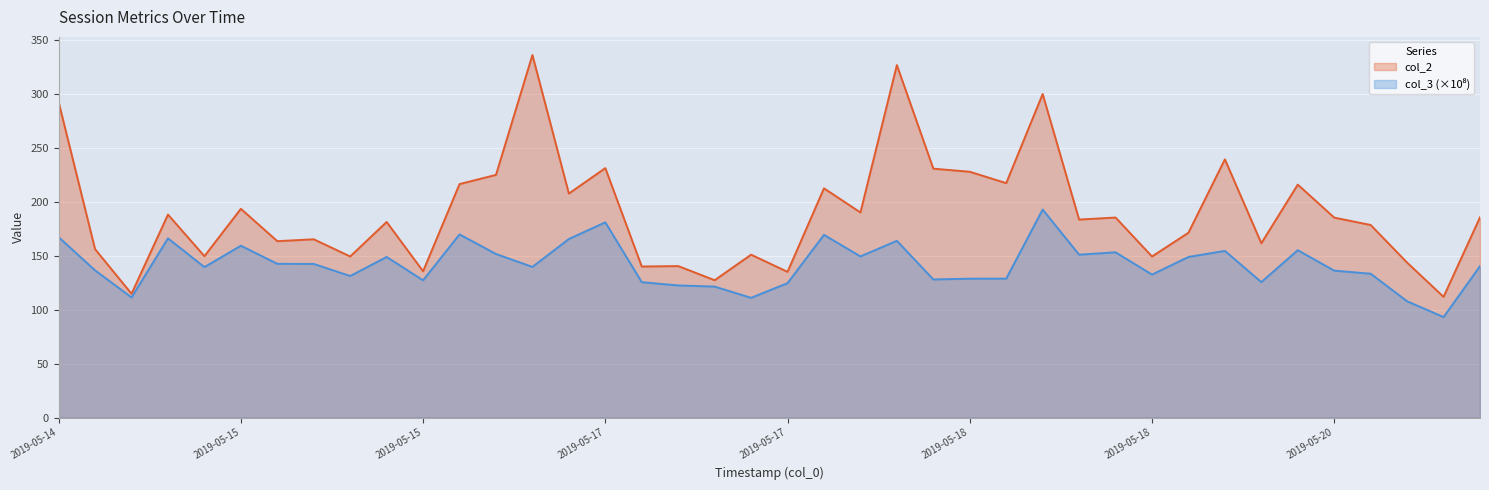

True or false: col_2 and col_3 intersect in this chart.

False